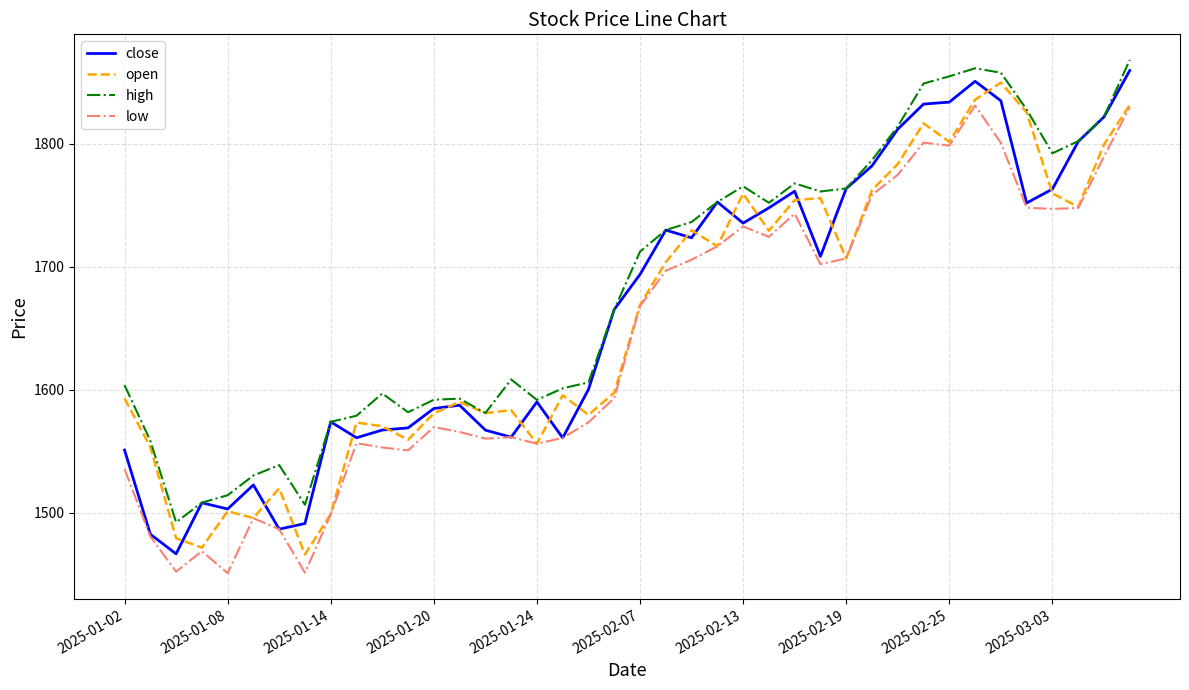

List the series in order of their overall mean, lowest first.

low, open, close, high